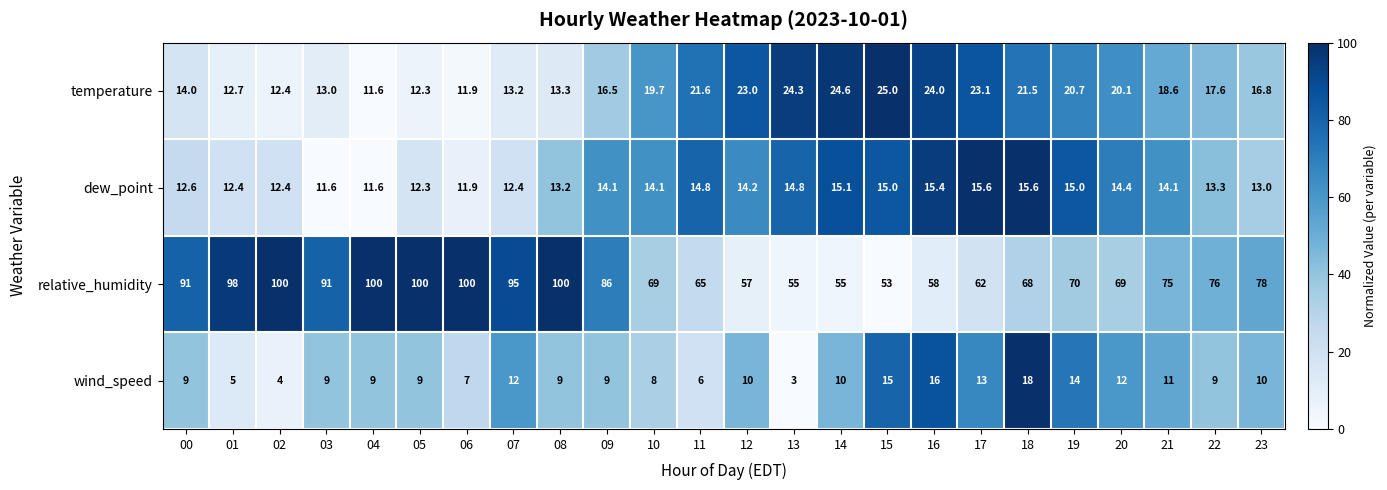

Which series changed the most between 12 and 22?

relative_humidity